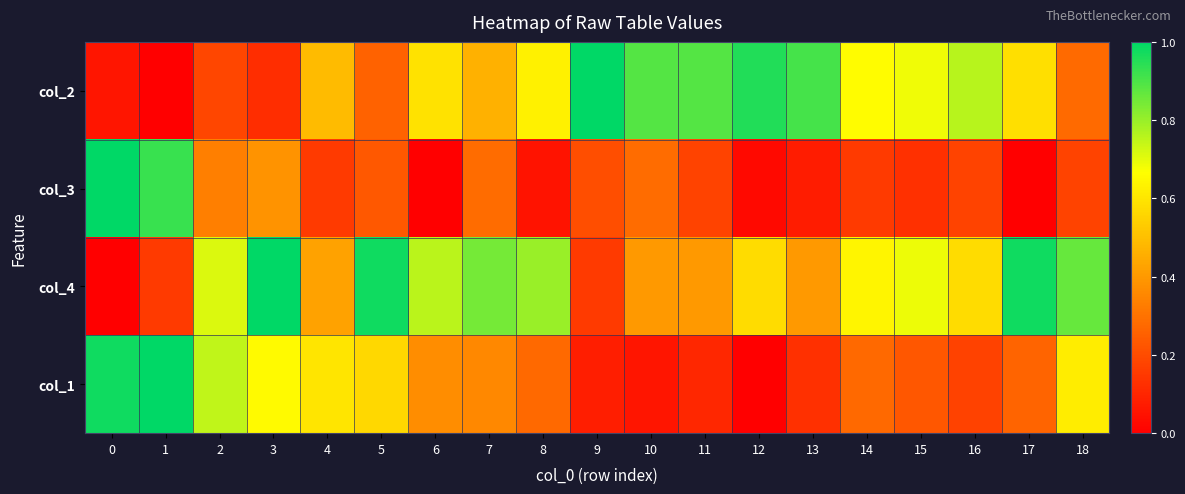

How many data points does each series have?

19